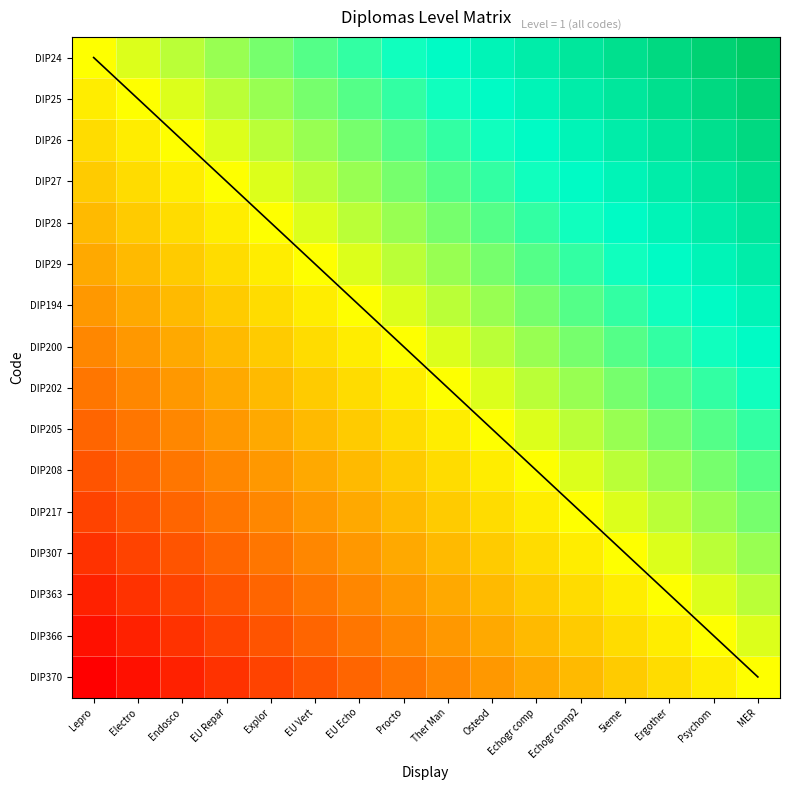

The value of DIP208 at MER is 0.1. True or false?

False